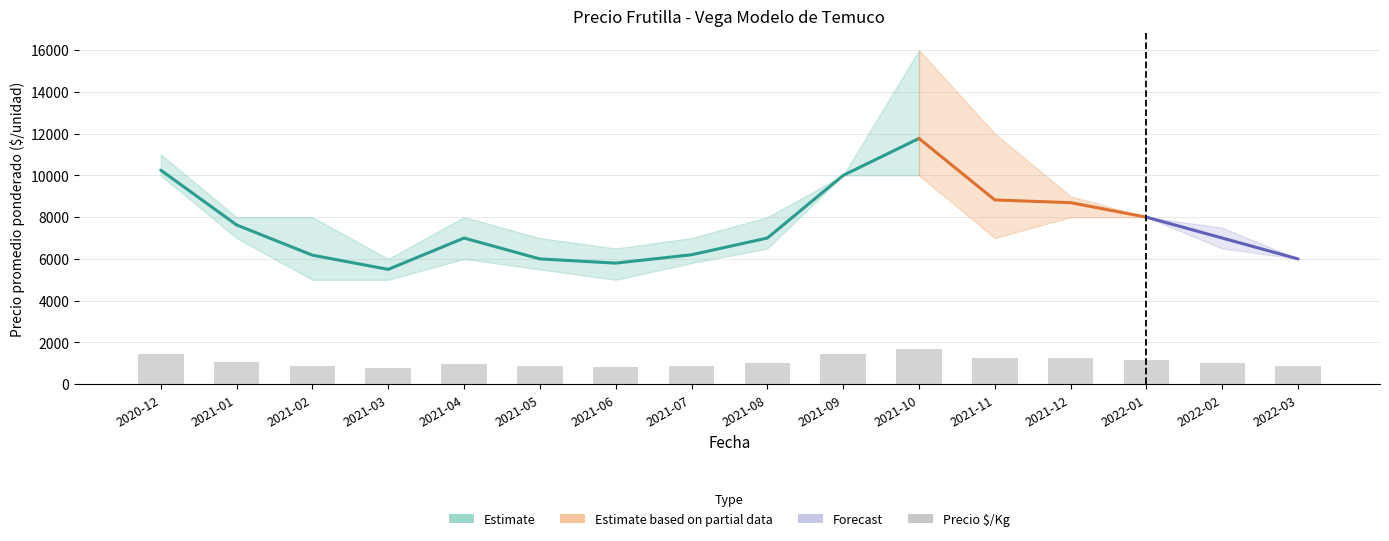

What is the ratio of the value at 2022-03 to the value at 2021-09?

0.6